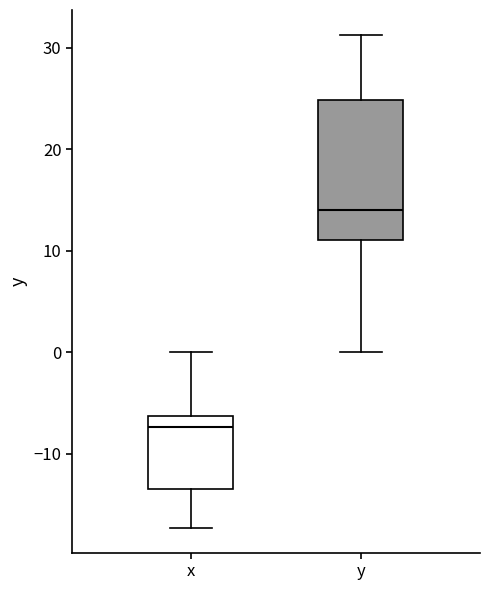

Which box's median line is the highest?

y